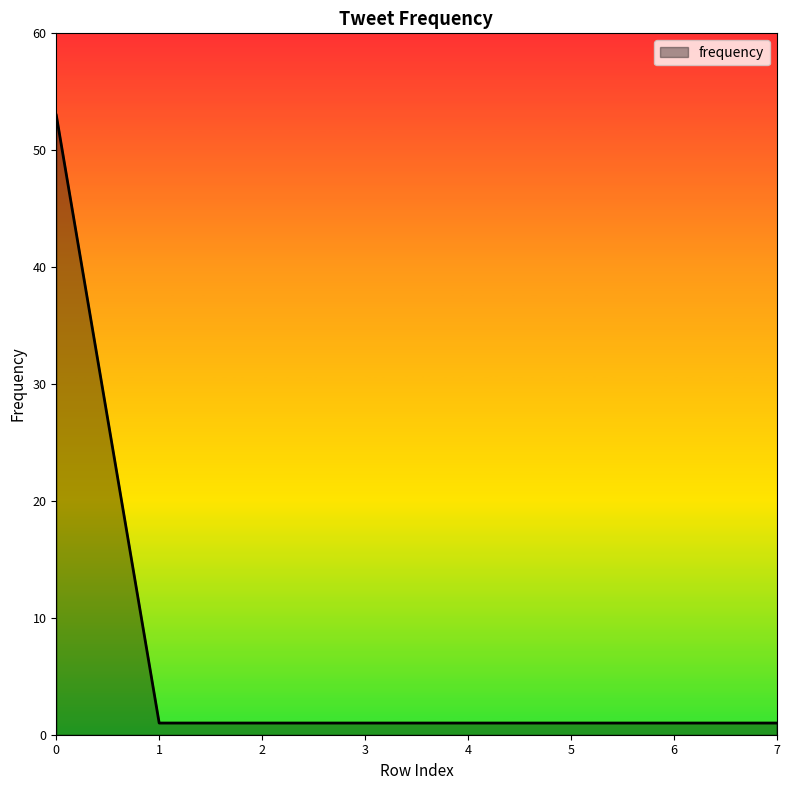

What is the change in value from 0 to 5?

-52